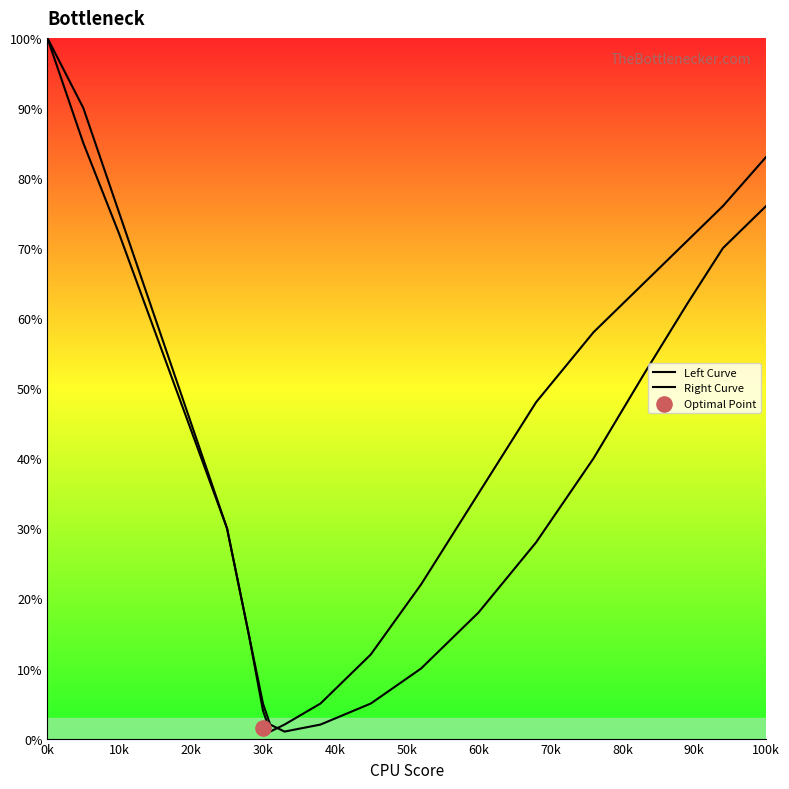

Which series has the widest spread of Y values?

Left Curve